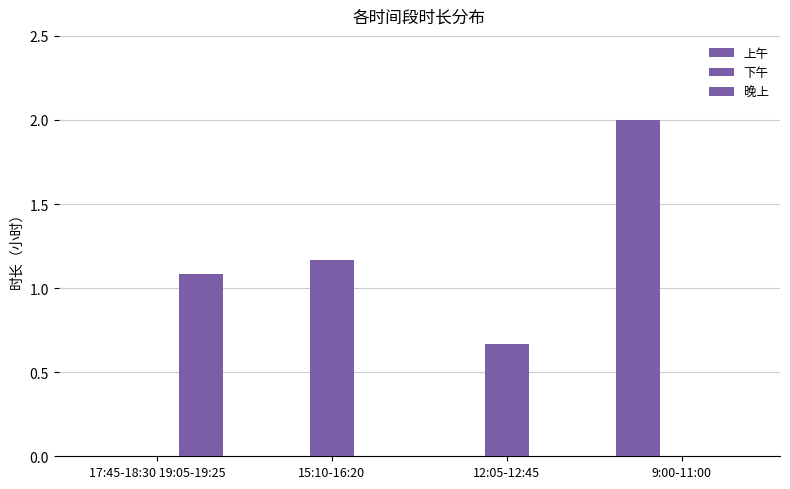

What position from the left is 12:05-12:45?

3